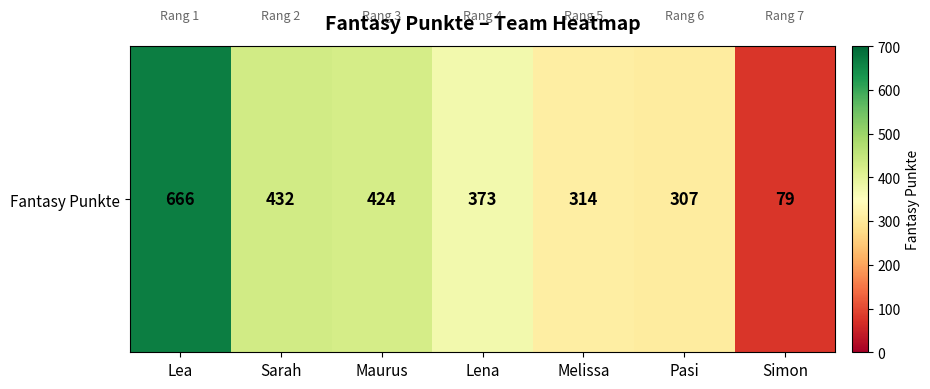

Read the value at Lea, to the nearest 100.

700